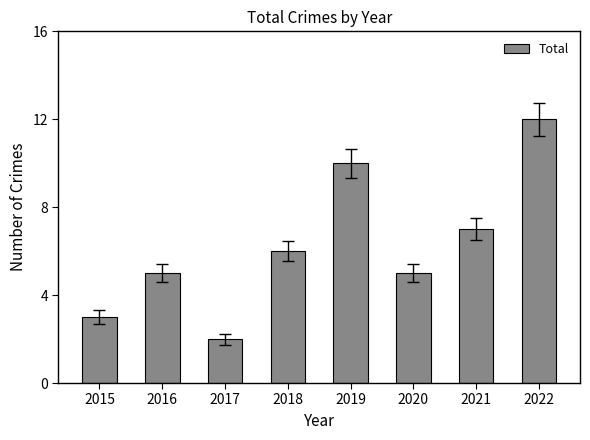

Which has a higher value, 2020 or 2022?

2022